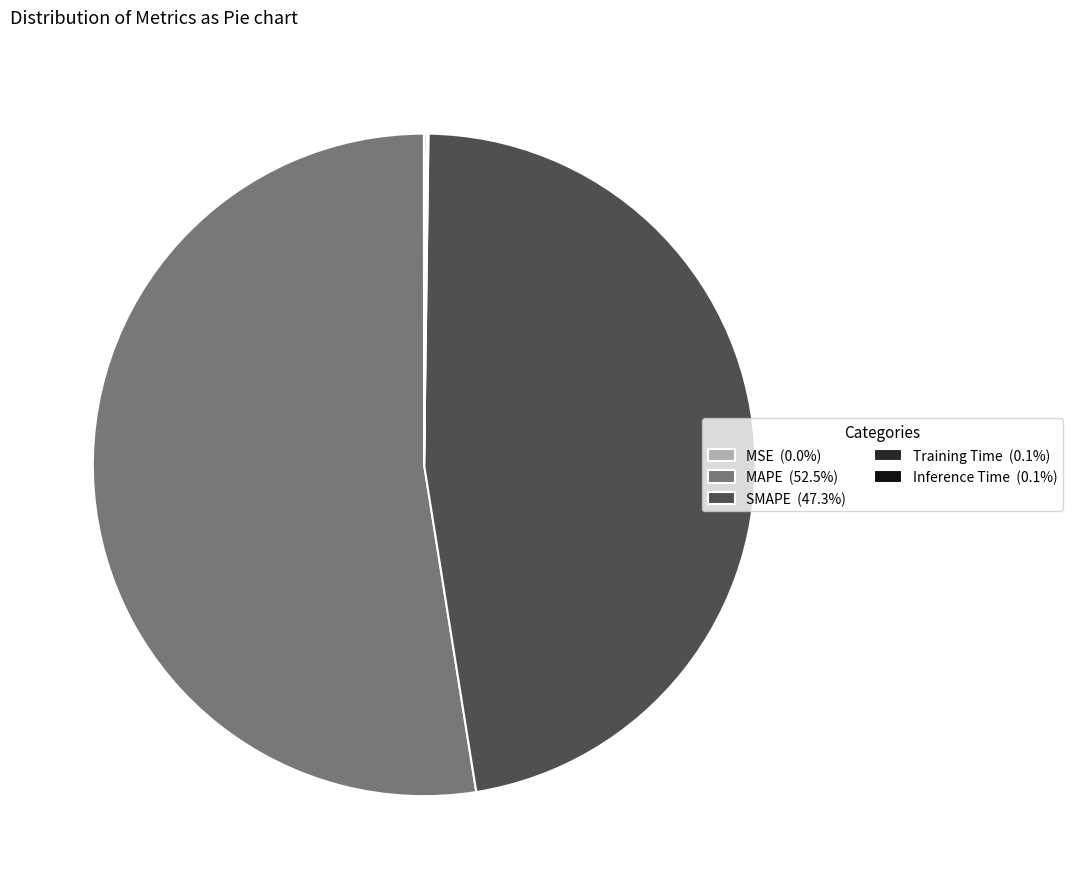

Which category has the biggest portion of the pie?

MAPE